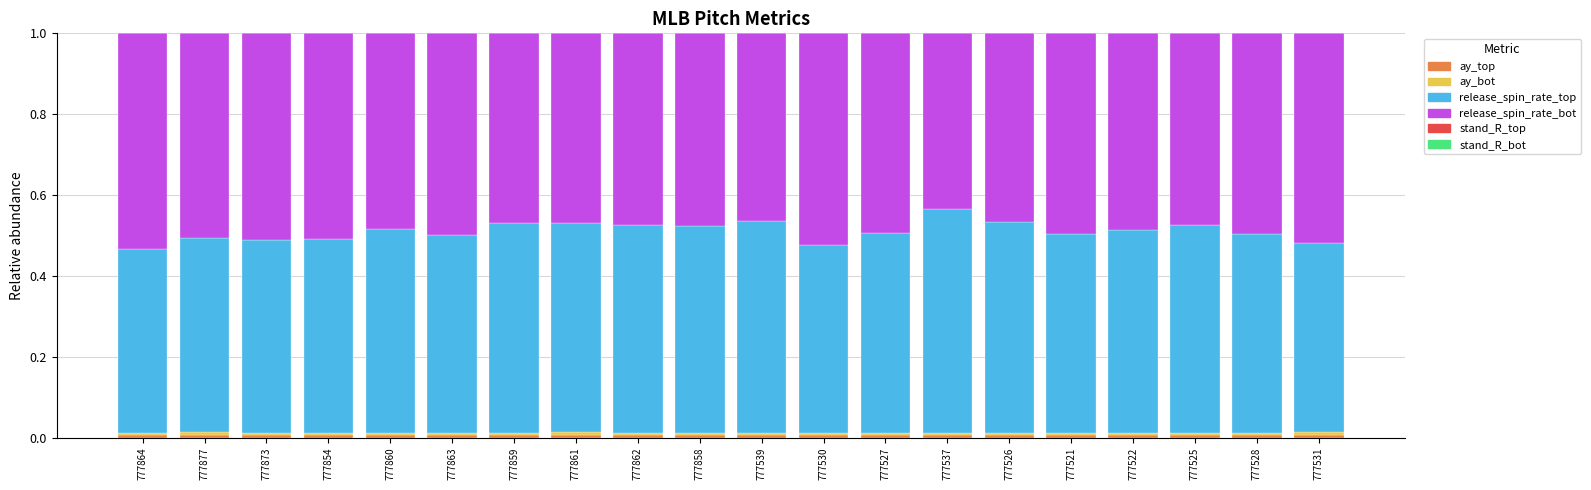

Which series has the largest range (max minus min)?

release_spin_rate_bot